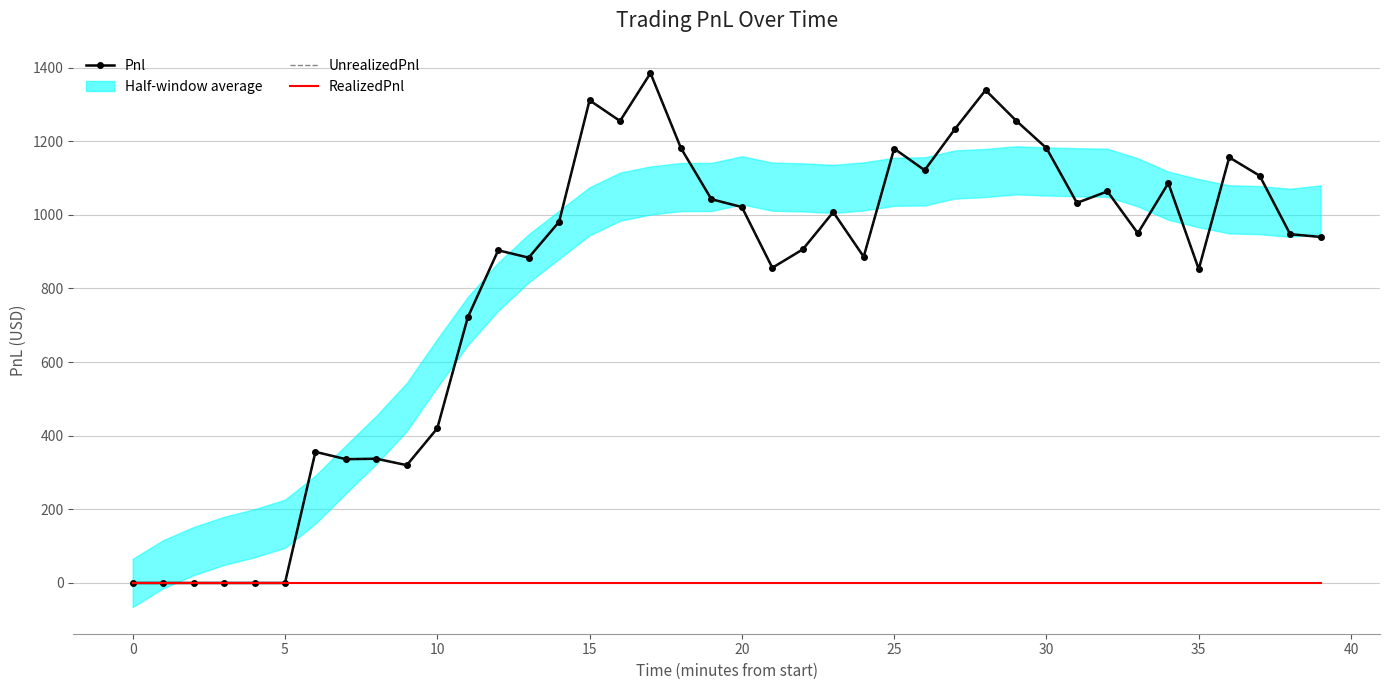

What is the total value across all series at 13?

1767.5